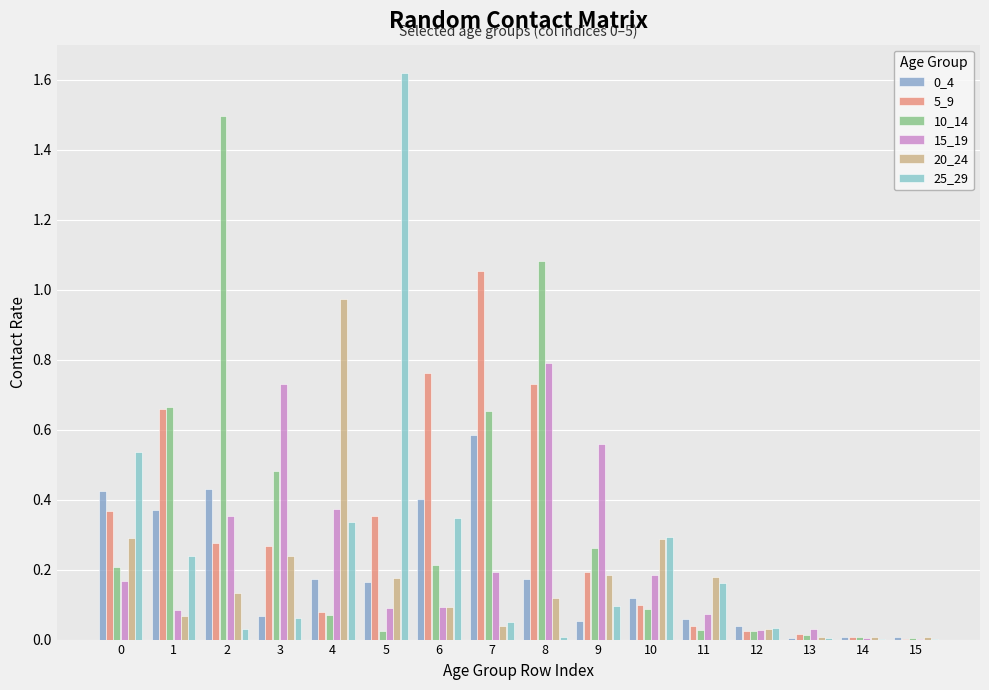

The value of 25_29 at 8 is 0.0. True or false?

True